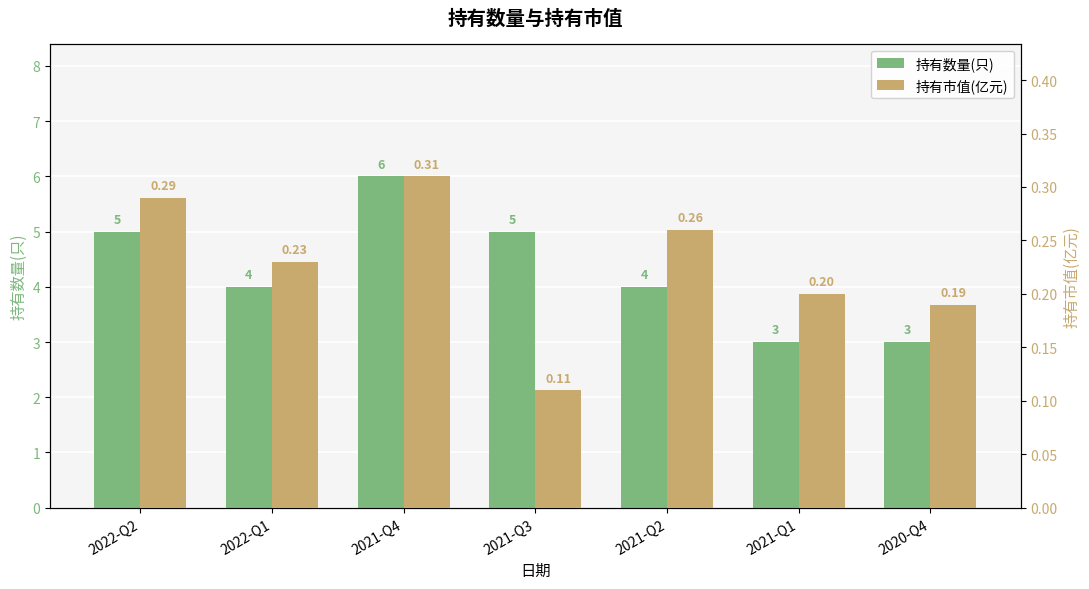

Rank the series by their average value, from lowest to highest.

持有市值(亿元), 持有数量(只)